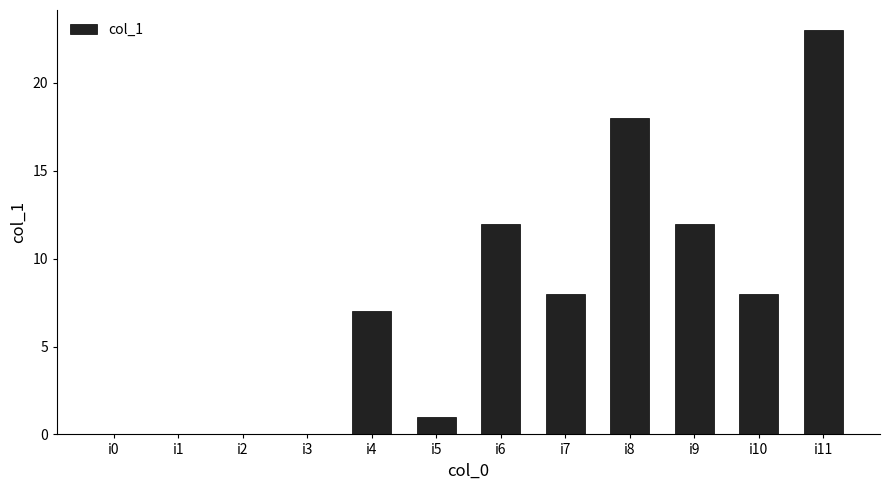

Which has a higher value, i9 or i11?

i11